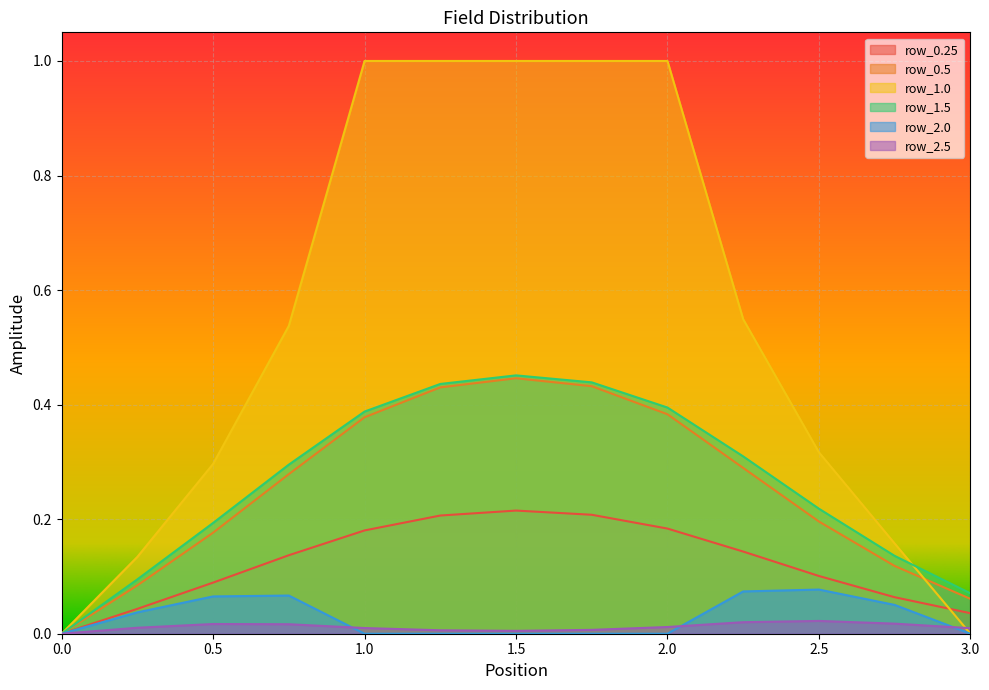

How many data points in row_2.0 are above 0?

6